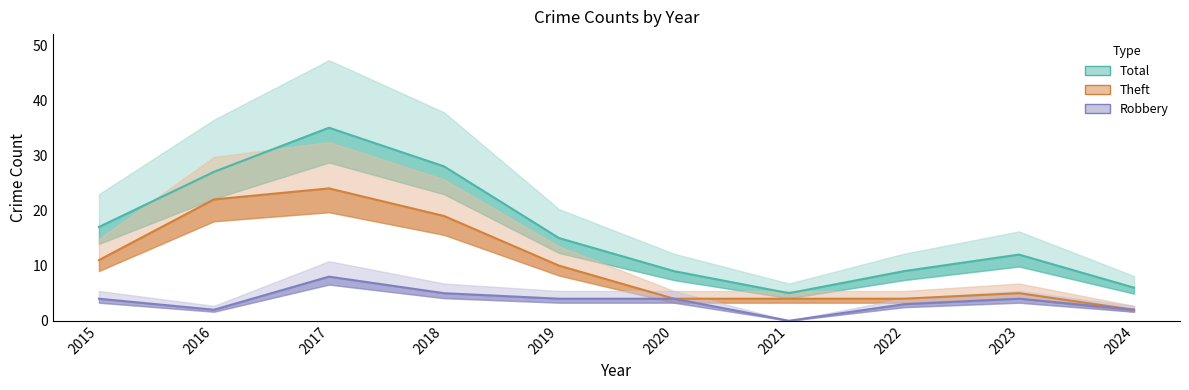

What is the difference between the highest and lowest values at 2022?

6